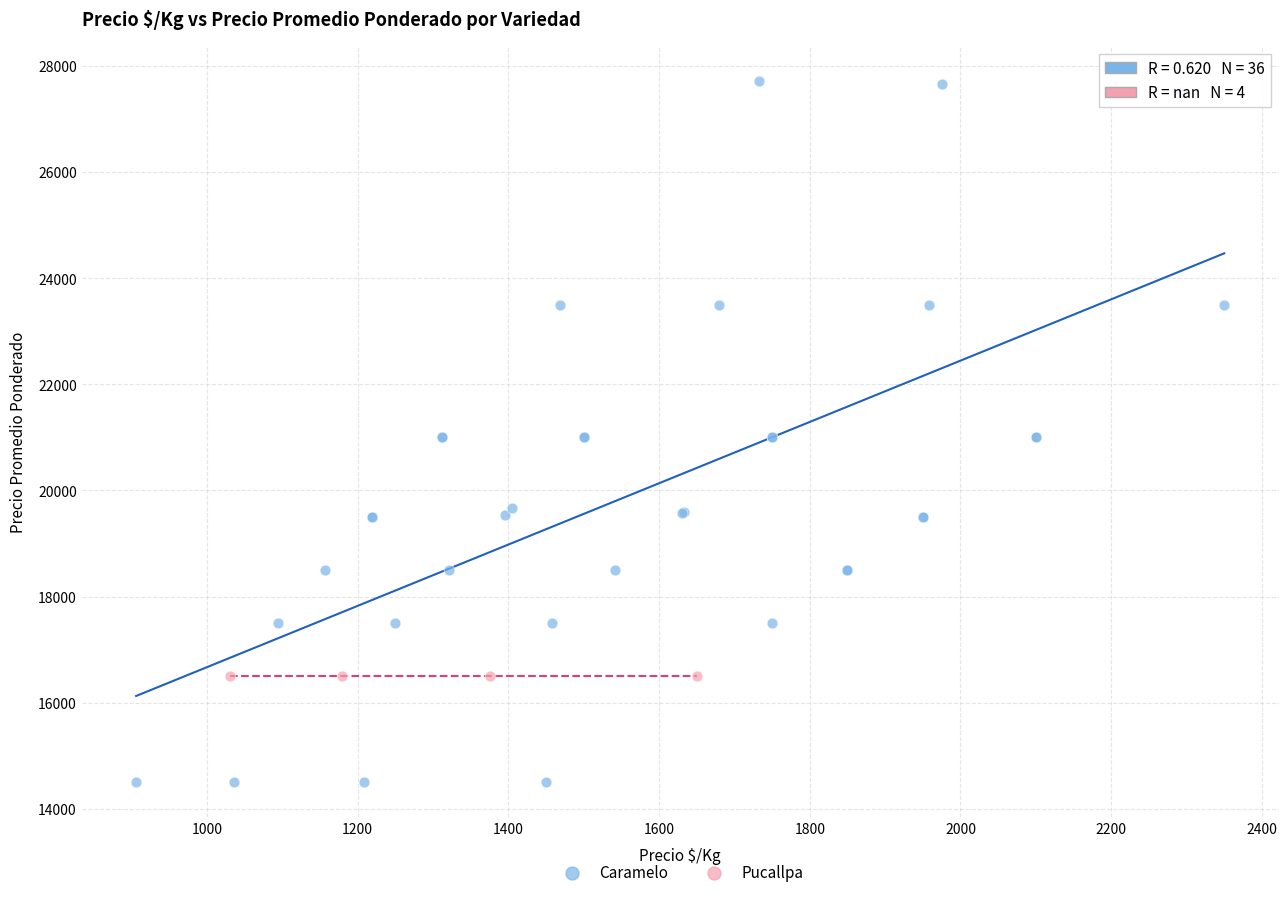

Which series contains the lowest Y value?

Caramelo